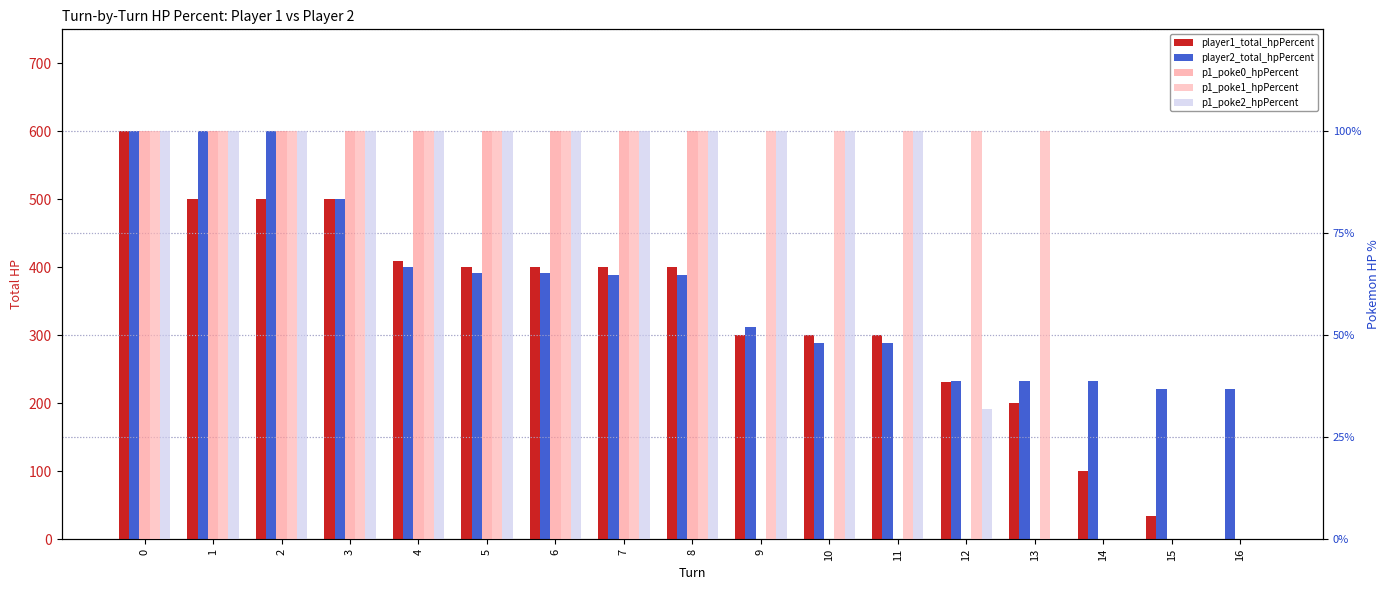

At 6, list the series in order from smallest to largest.

p1_poke0_hpPercent, p1_poke1_hpPercent, p1_poke2_hpPercent, player2_total_hpPercent, player1_total_hpPercent